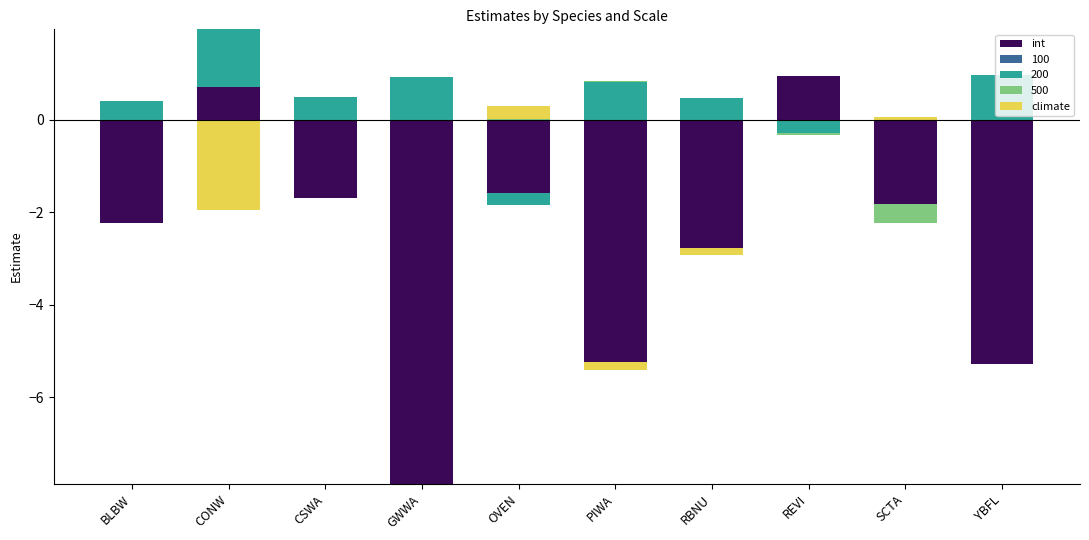

Is the value of climate at REVI greater than the value of int at CSWA?

No